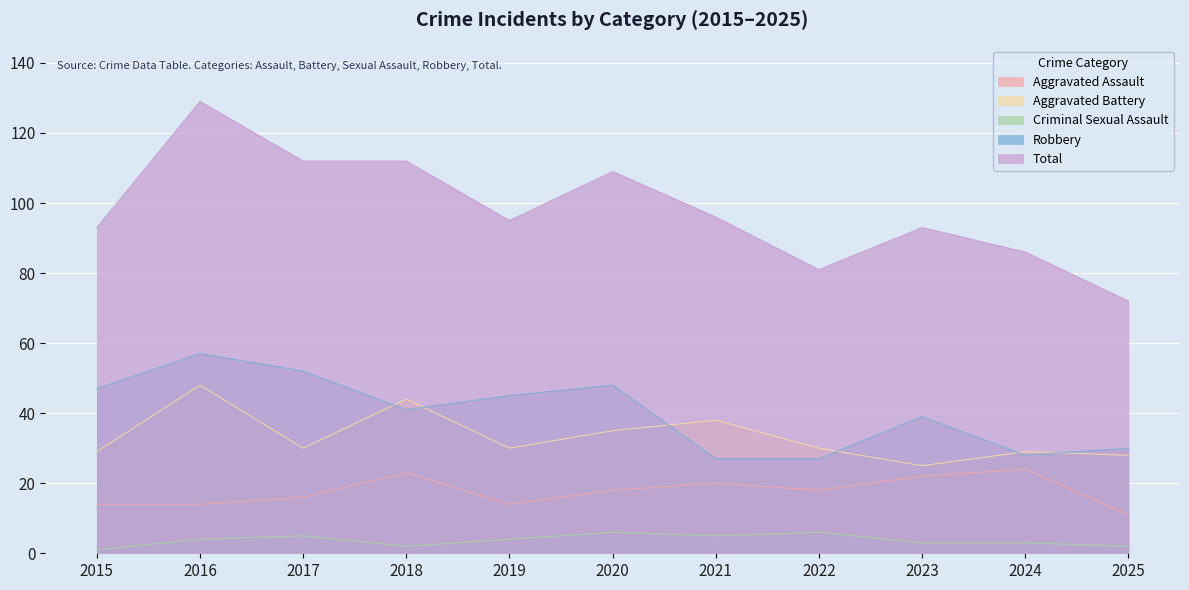

Rank the series at 2015 from highest to lowest value.

Total, Robbery, Aggravated Battery, Aggravated Assault, Criminal Sexual Assault